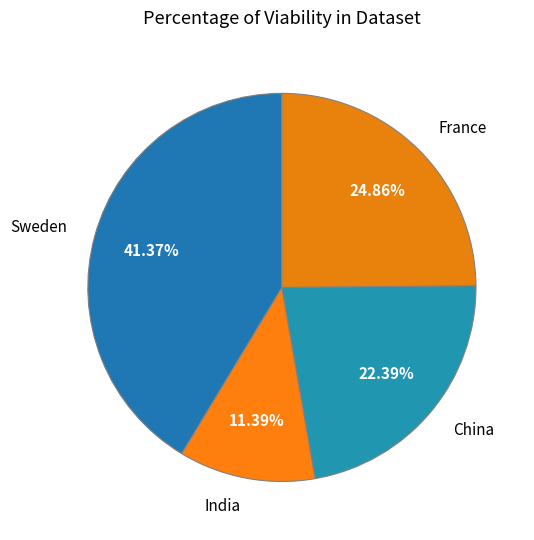

Is the sum of China and India greater than half?

No